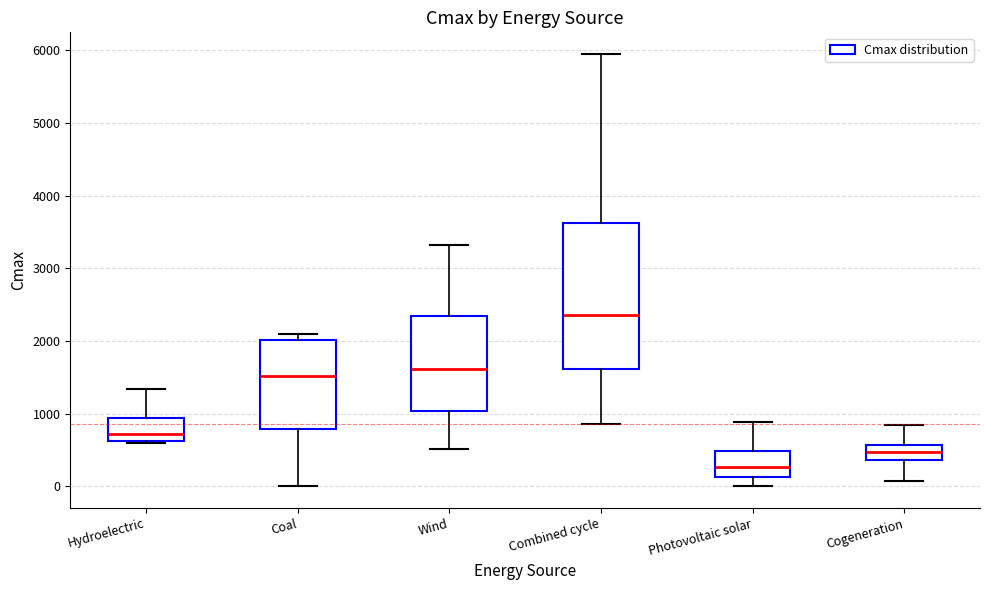

Where does the upper whisker of the box for Cogeneration end on the y-axis? The values are not printed on the chart, so give them approximately, as read against the axis.

800